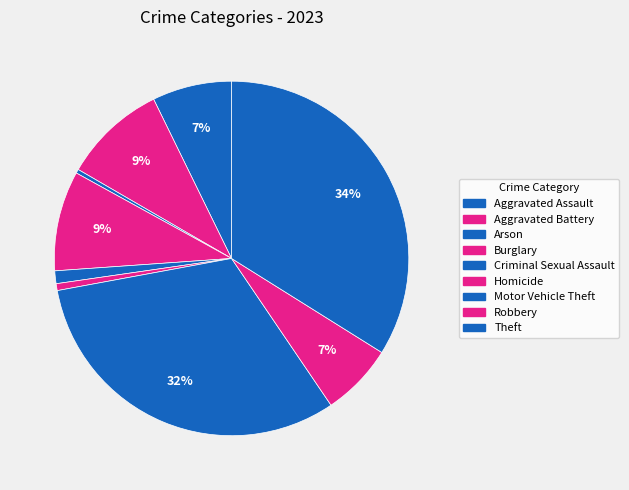

True or false: Criminal Sexual Assault accounts for 9% of the total.

False